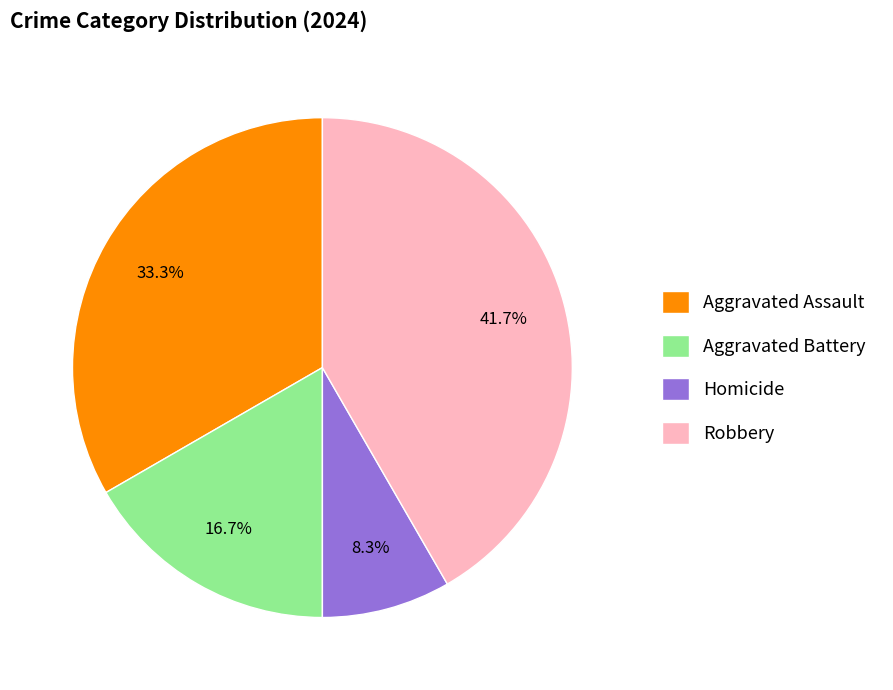

To the nearest percent, what is the difference between the Robbery and Homicide slice percentages?

33%